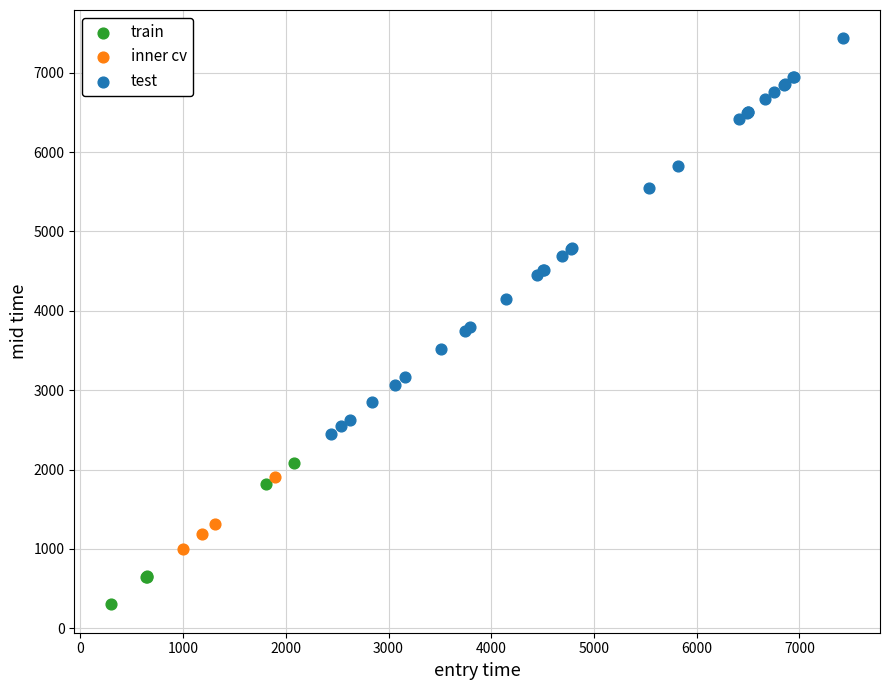

Which series has the widest spread of Y values?

test